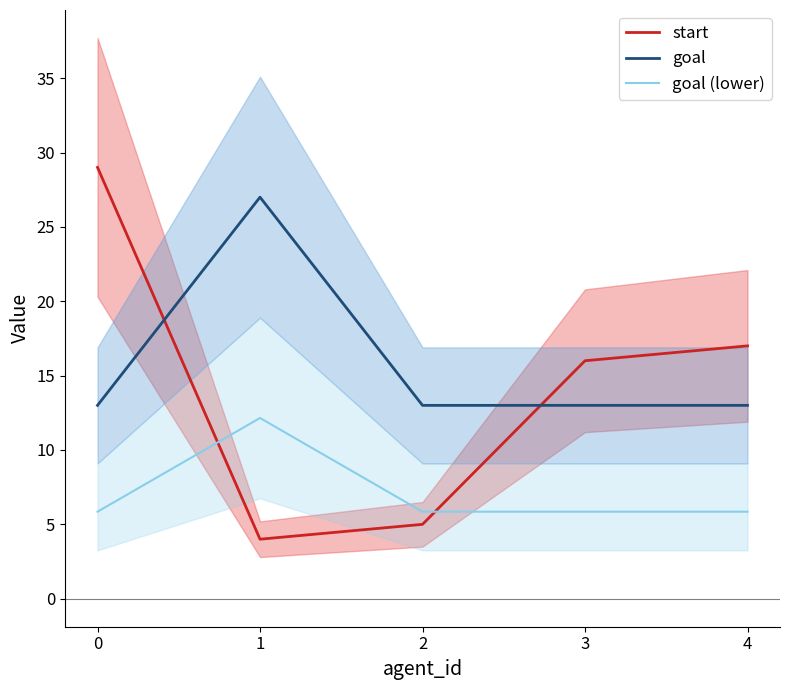

At 4, list the series in order from smallest to largest.

goal (lower), goal, start